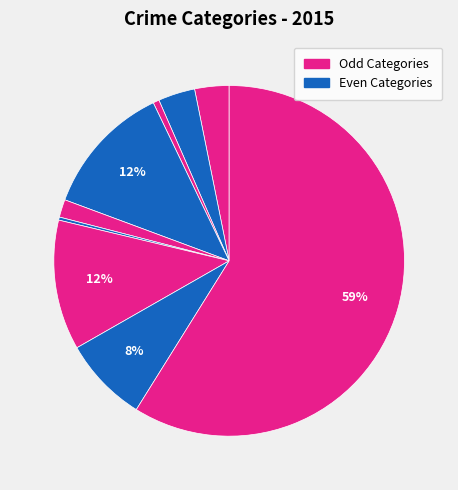

Rank the categories by value from lowest to highest.

Homicide, Arson, Criminal Sexual Assault, Aggravated Assault, Aggravated Battery, Robbery, Motor Vehicle Theft, Burglary, Theft